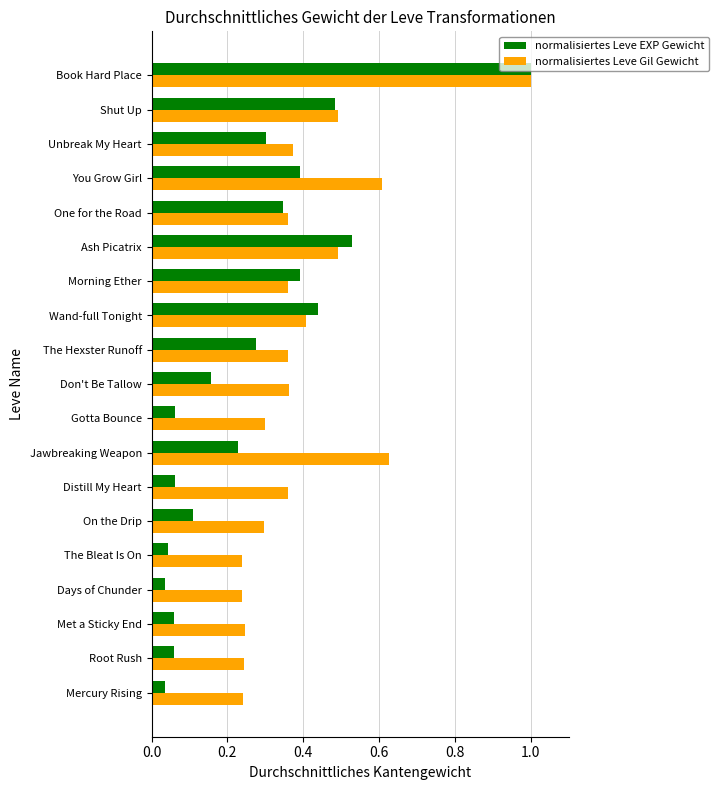

What is the sum of the normalisiertes Leve EXP Gewicht values at Jawbreaking Weapon and Ash Picatrix?

0.8